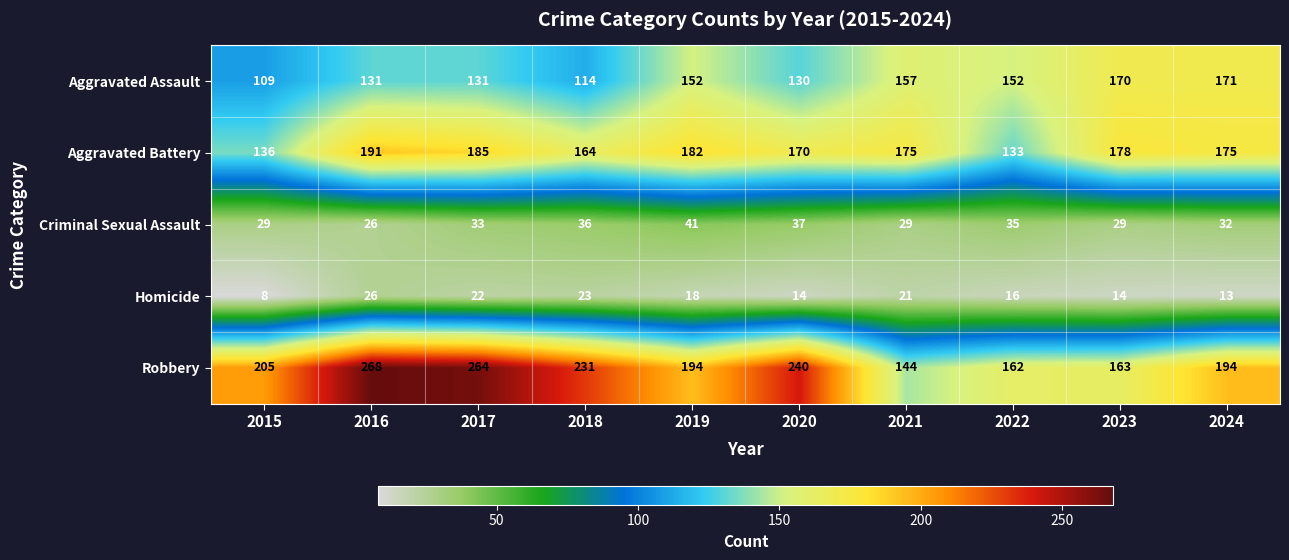

Which series has the largest total across all categories?

Robbery